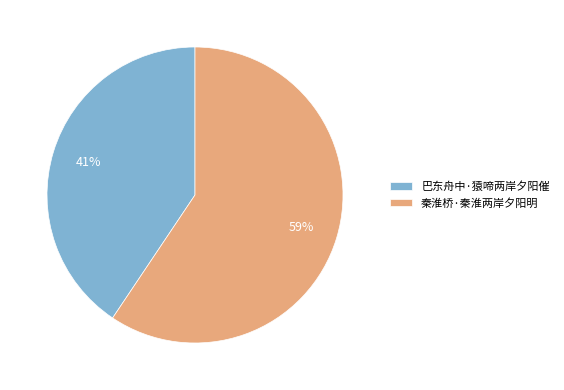

What percentage is the 巴东舟中·猿啼两岸夕阳催 slice, to the nearest percent?

41%